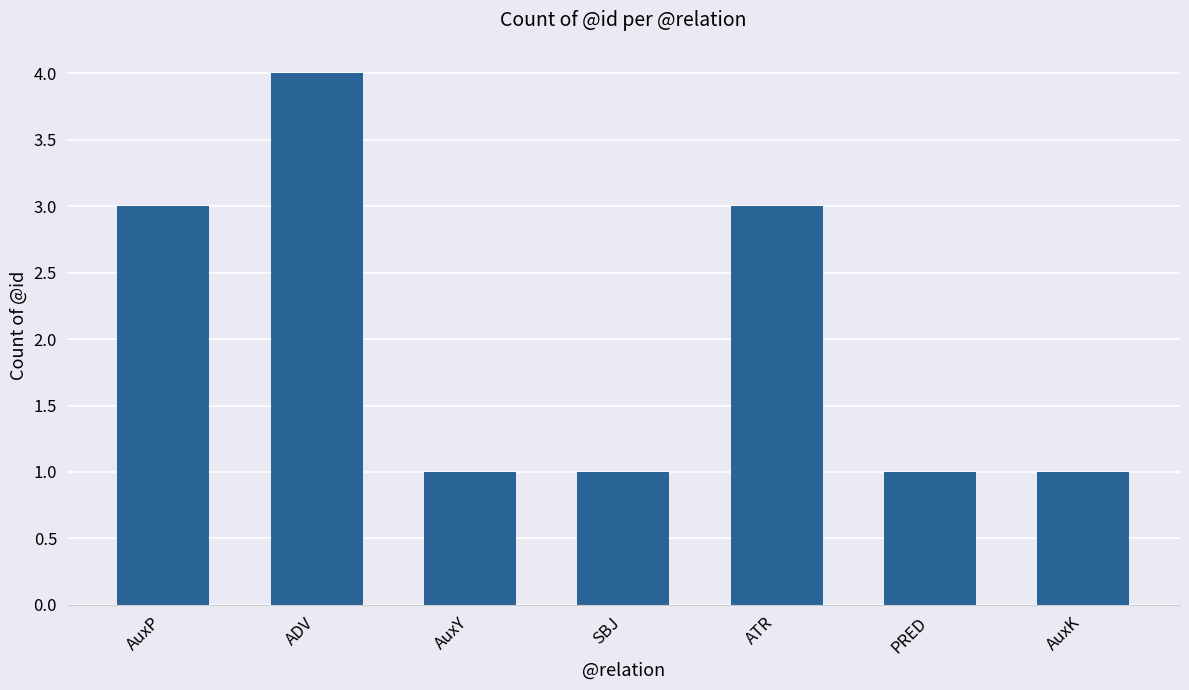

What is the difference between the values at ADV and PRED?

3